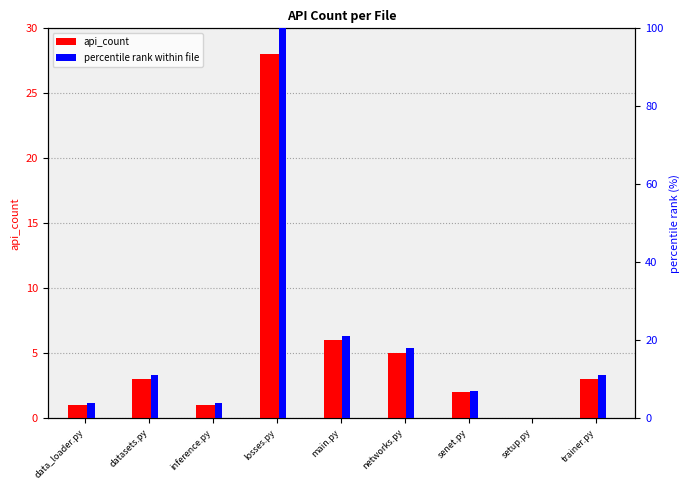

Count the number of data series in this chart.

2